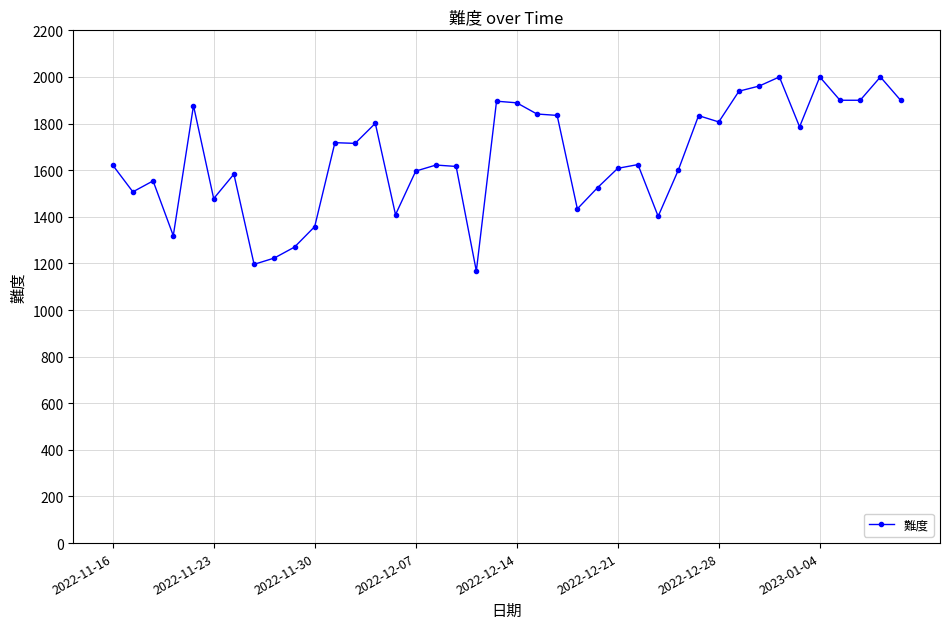

What is the value of the 8th point from the left?

1196